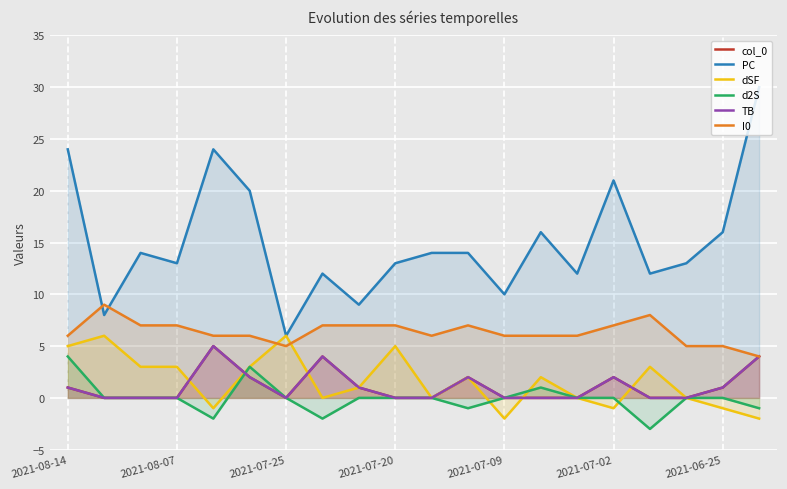

What is the difference between the maximum and second lowest values in the I0 series?

4